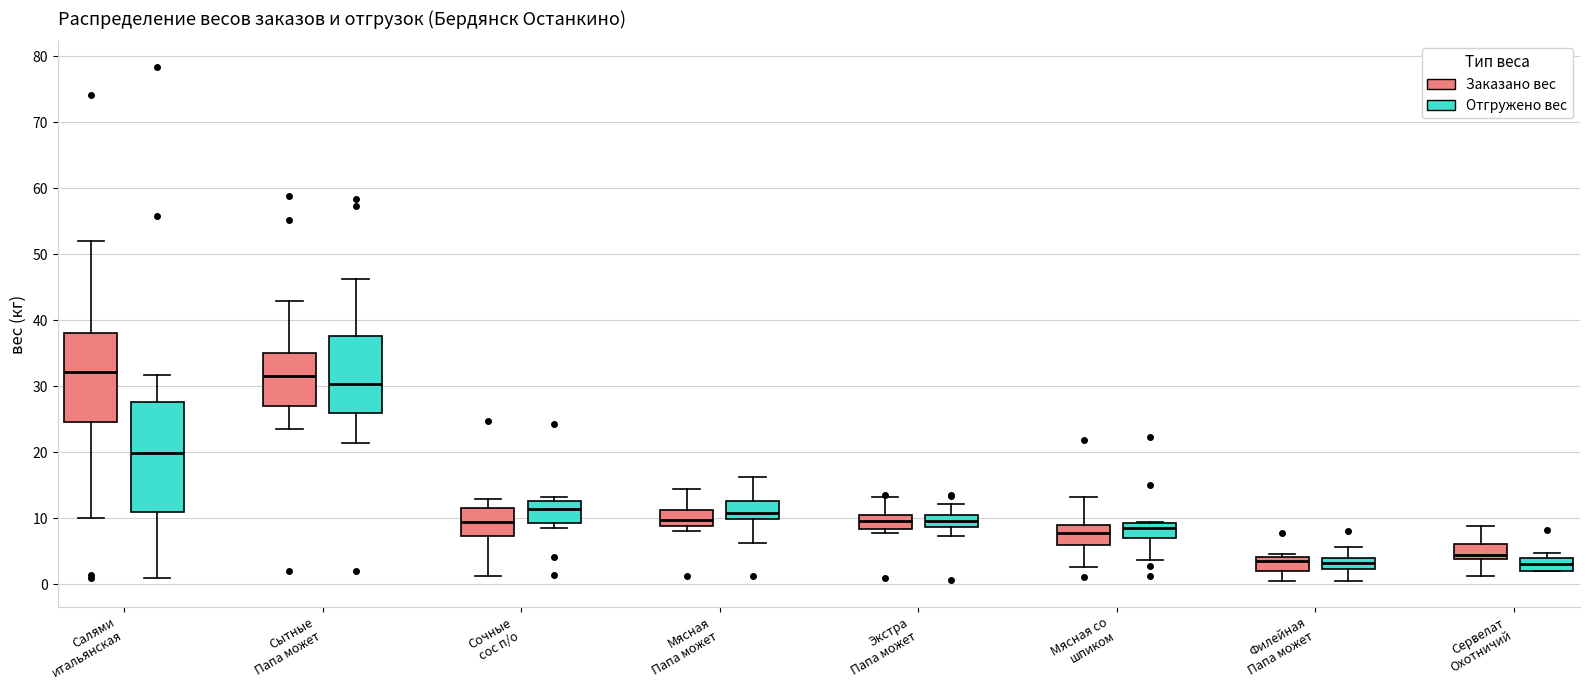

Comparing the boxes themselves (not the whiskers), which one is the tallest?

Салями итальянская (Отгружено вес)